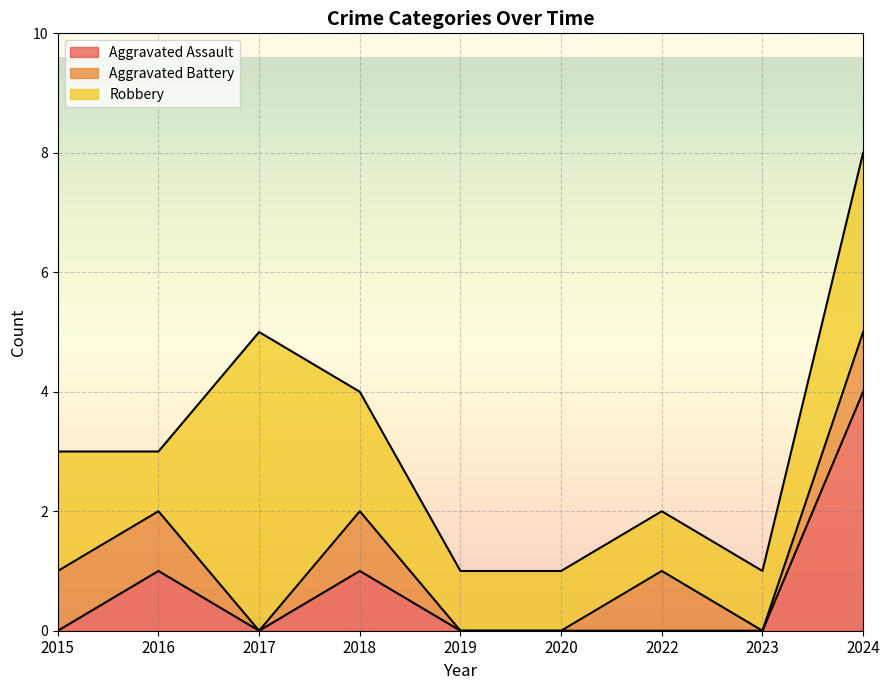

Does the chart display data point markers on the line(s)?

No